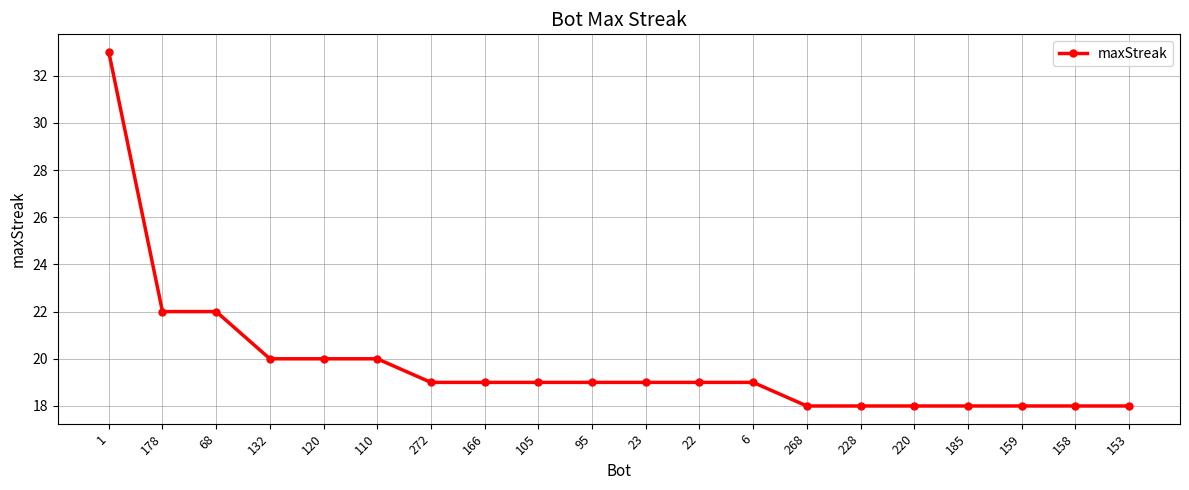

Reading left to right, what are all the values shown in this chart?

33	22	22	20	20	20	19	19	19	19	19	19	19	18	18	18	18	18	18	18